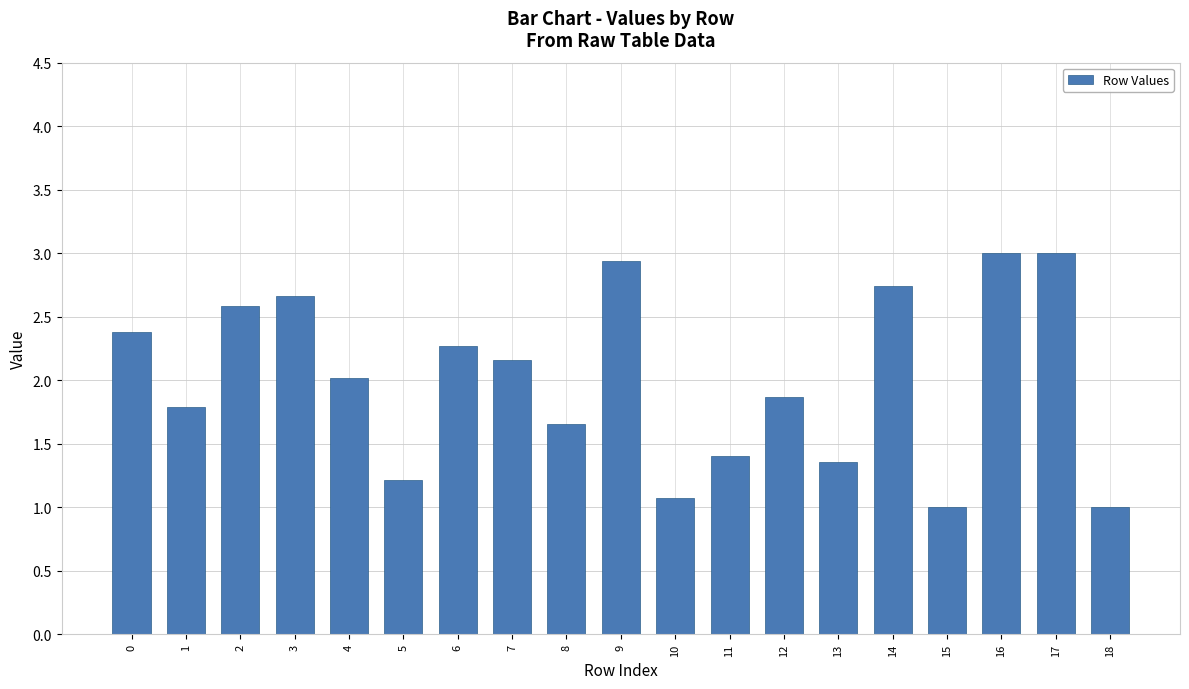

What is the value of the 4th bar from the left?

2.7